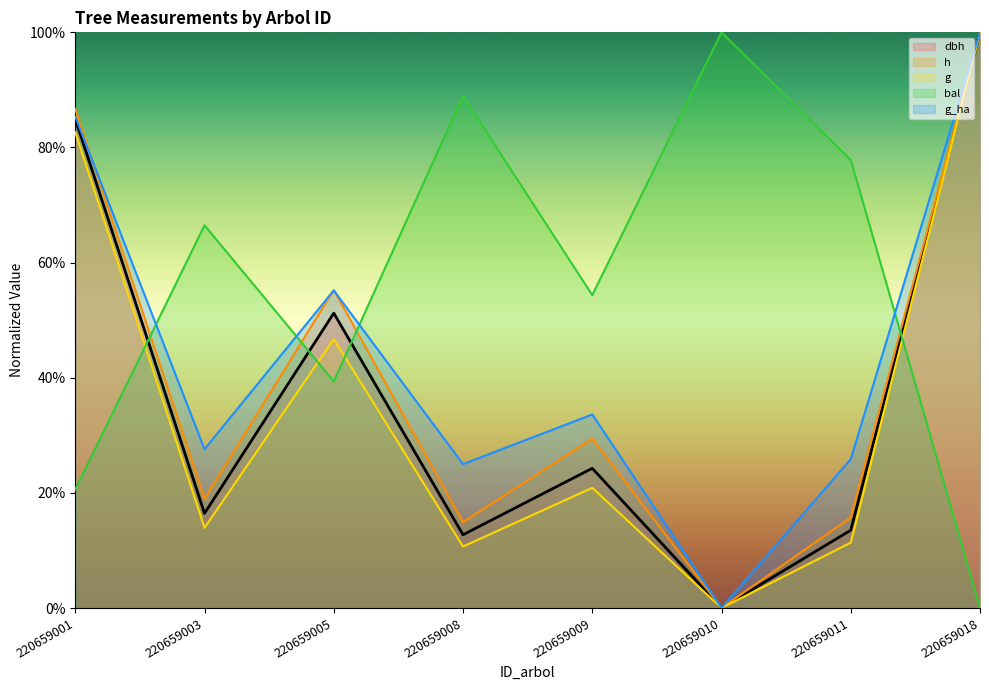

What is the greatest value displayed?

100.0